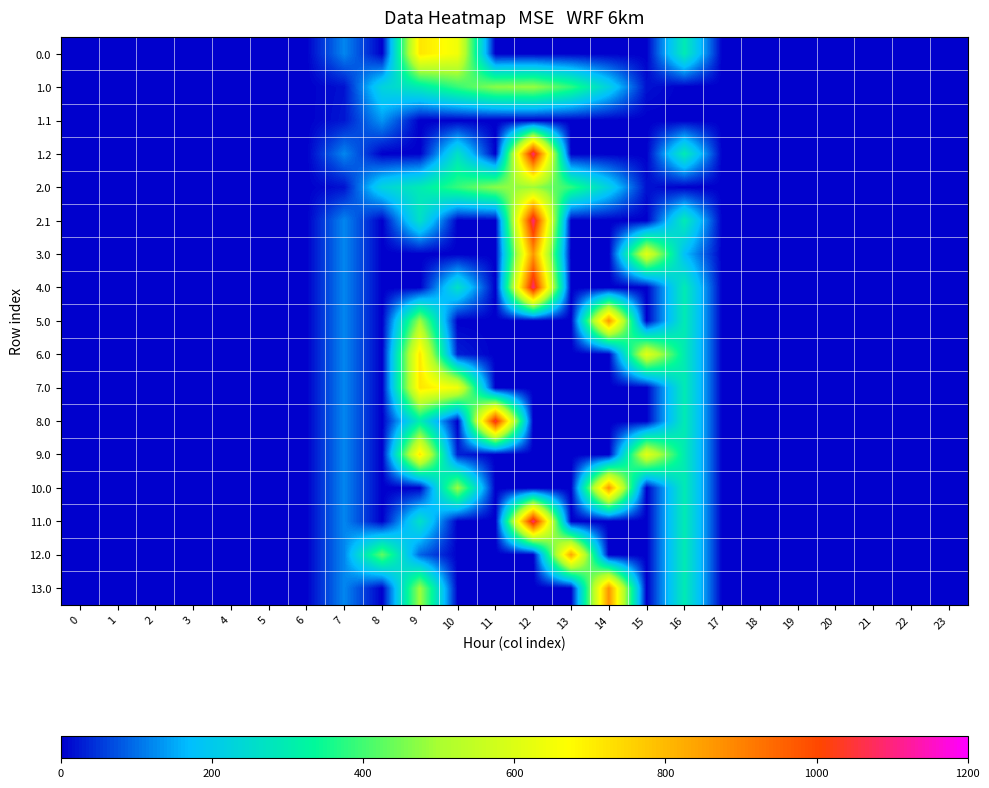

How many series are shown in this chart?

17